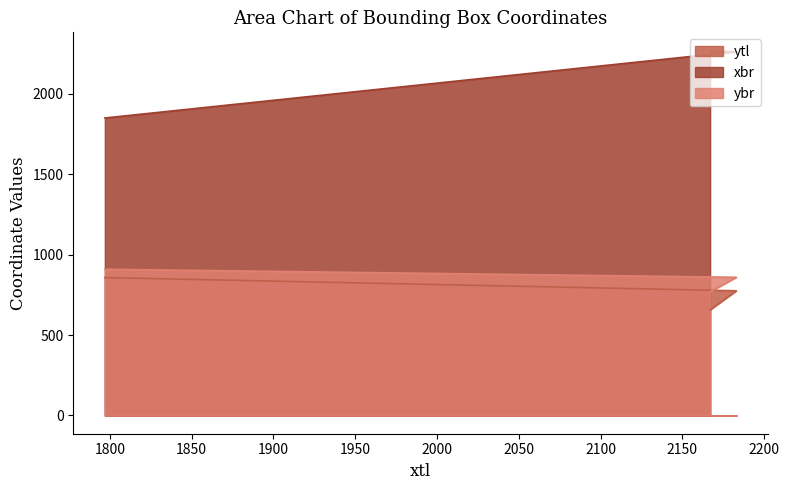

What is the difference between the maximum and minimum values in the ytl series?

200